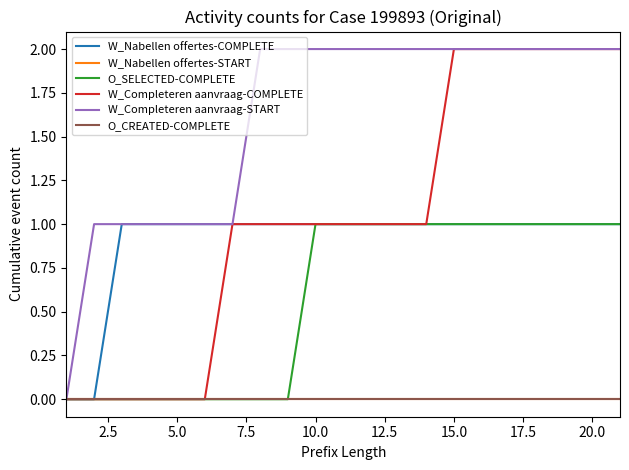

Is this an area chart (filled region under the line)?

No